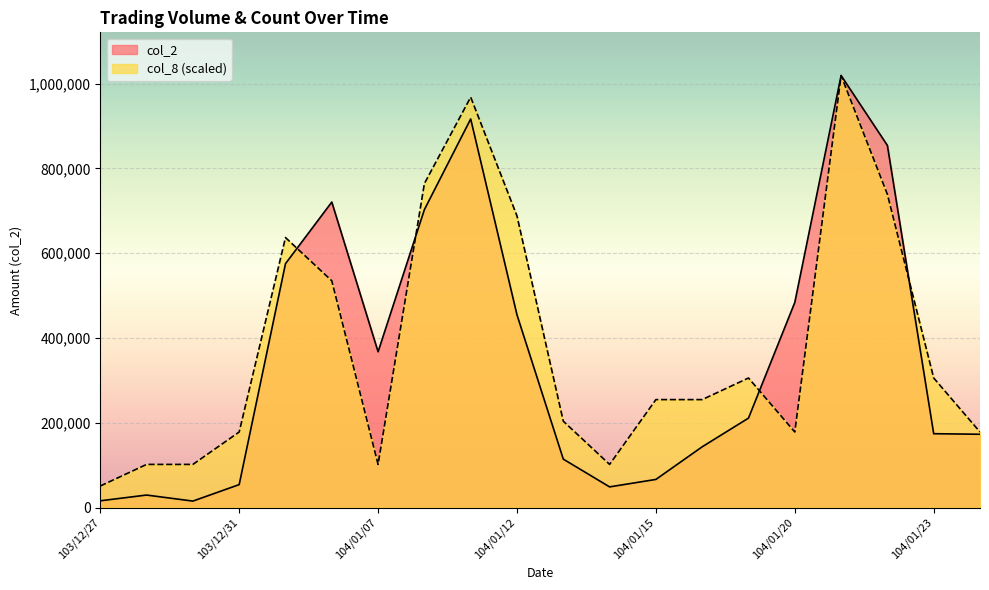

Which has a higher value, 104/01/13 or 104/01/08?

104/01/08